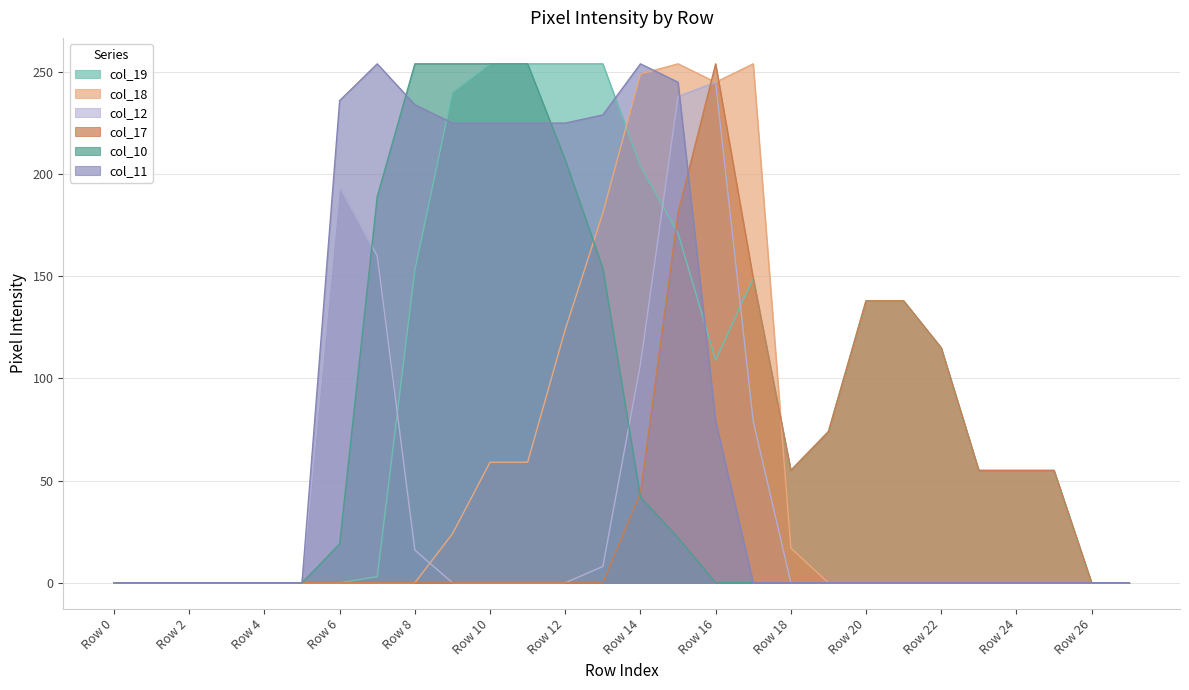

What is the highest value of the col_12 series?

245